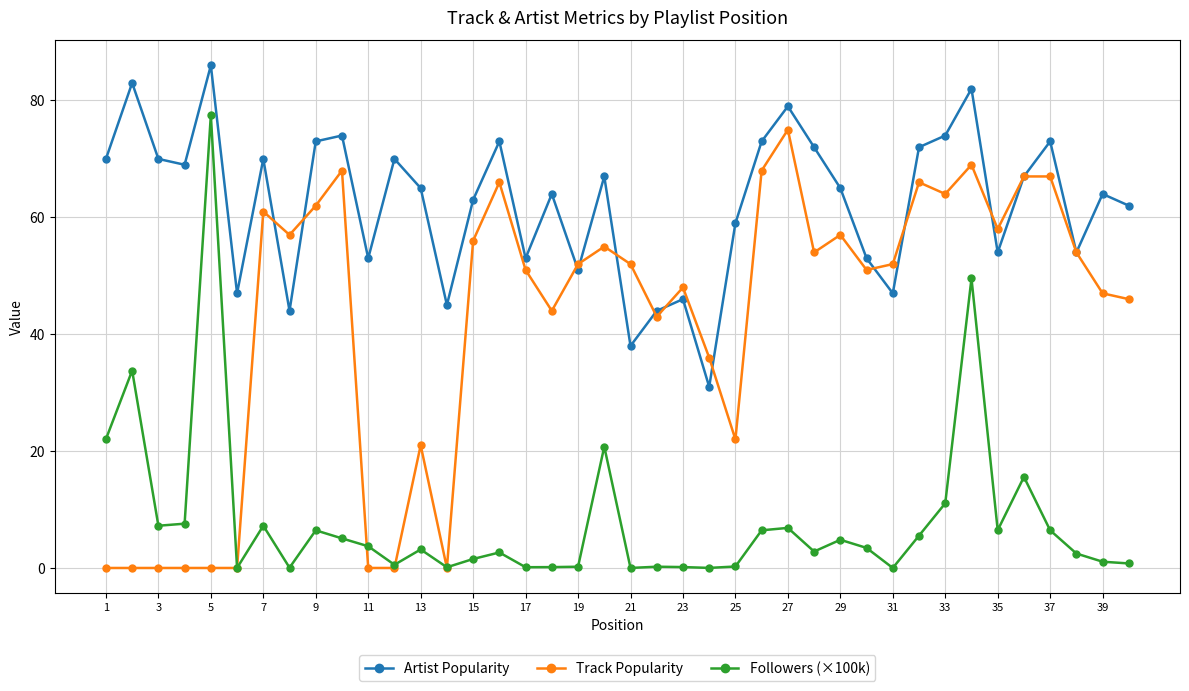

What is the greatest value displayed?

86.0